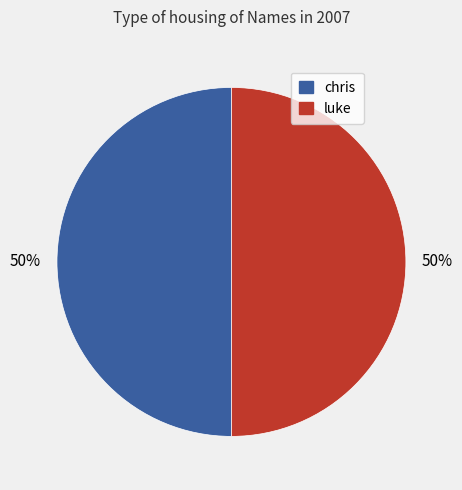

To the nearest percent, what is the average slice percentage?

50%